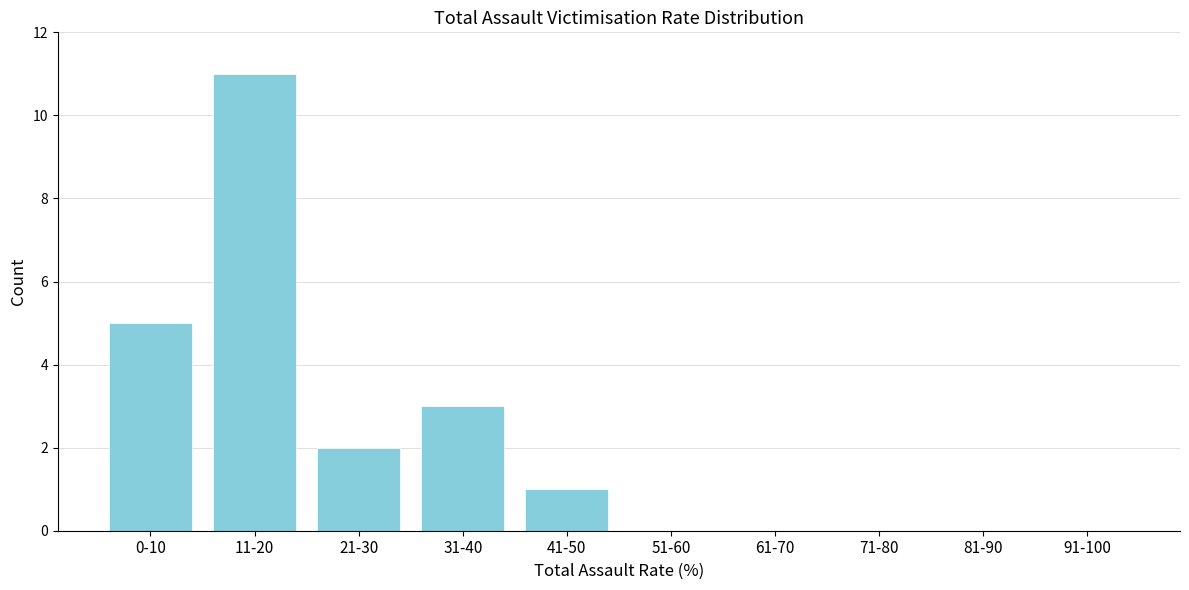

Reading left to right, extract all data points from this chart.

0-10=5	11-20=11	21-30=2	31-40=3	41-50=1	51-60=0	61-70=0	71-80=0	81-90=0	91-100=0